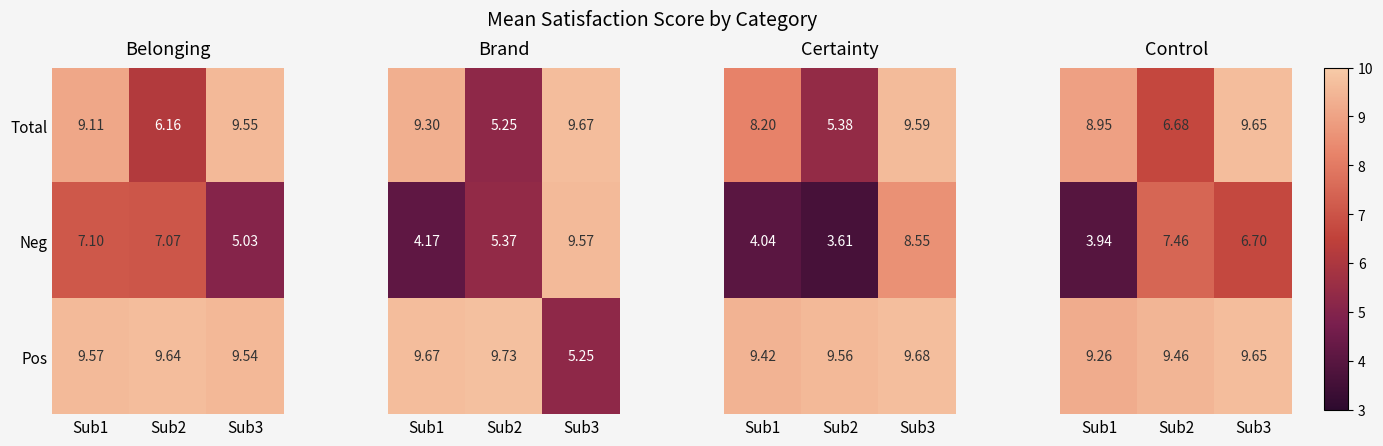

Is the value of Neg at Sub2 greater than the value of Pos at Sub3?

No